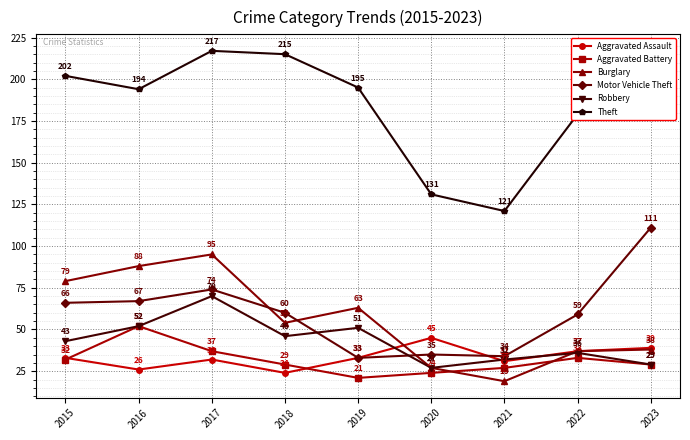

What is the total value across all series at 2023?

428